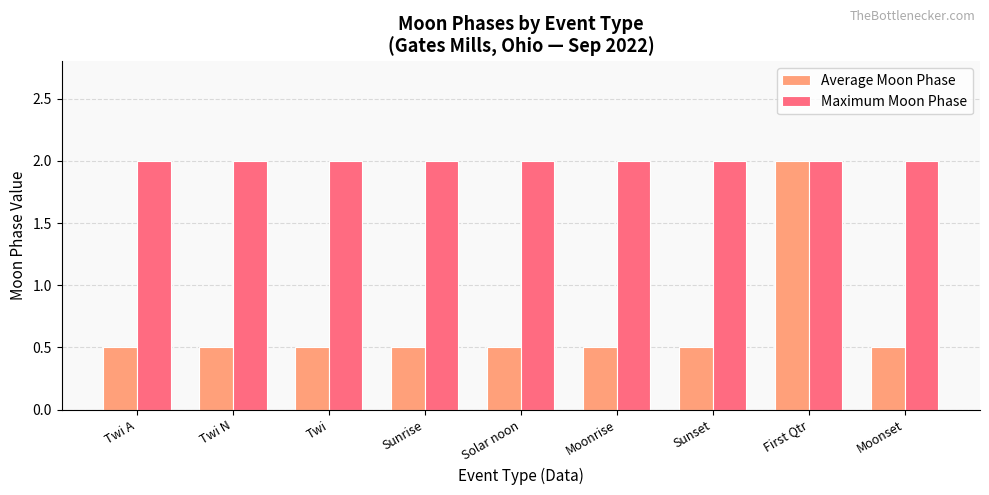

Are the bars horizontal?

No